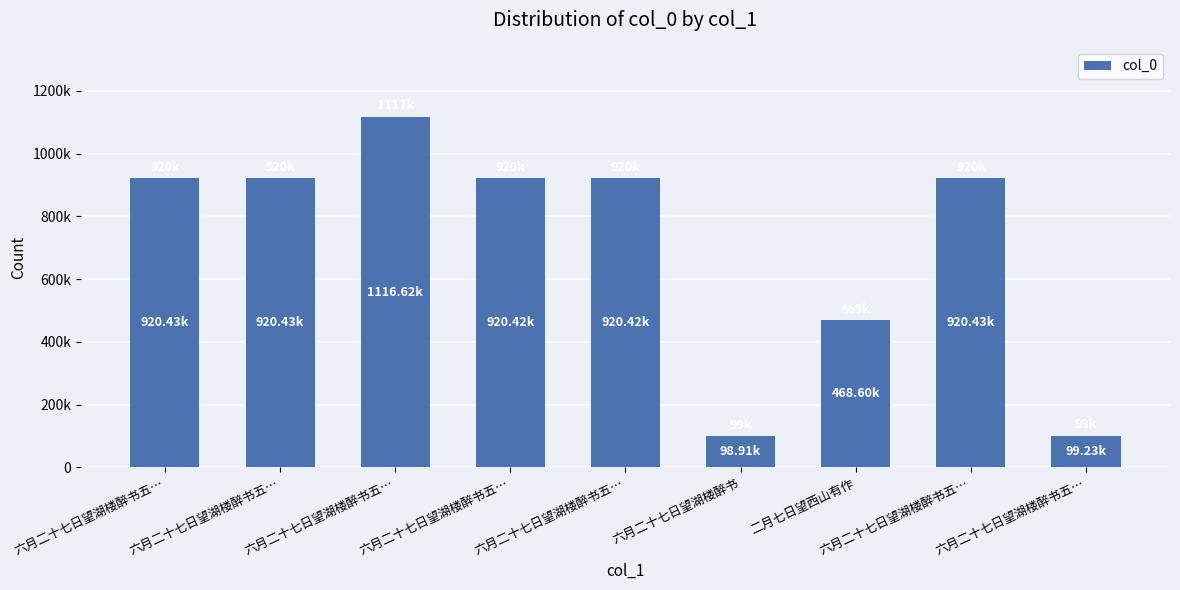

What is the smallest value displayed?

98913